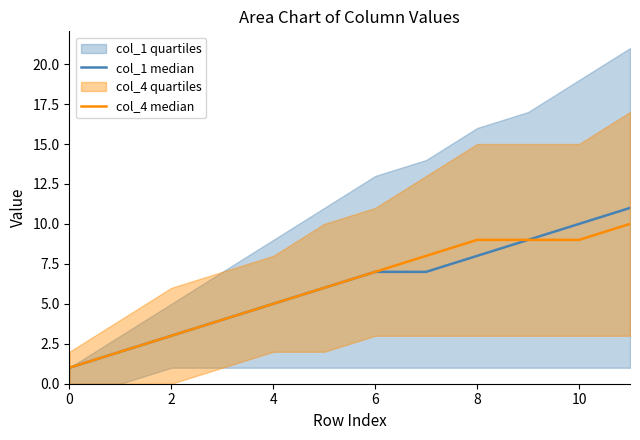

True or false: col_1 median has more than 0 points higher than both neighbors.

False